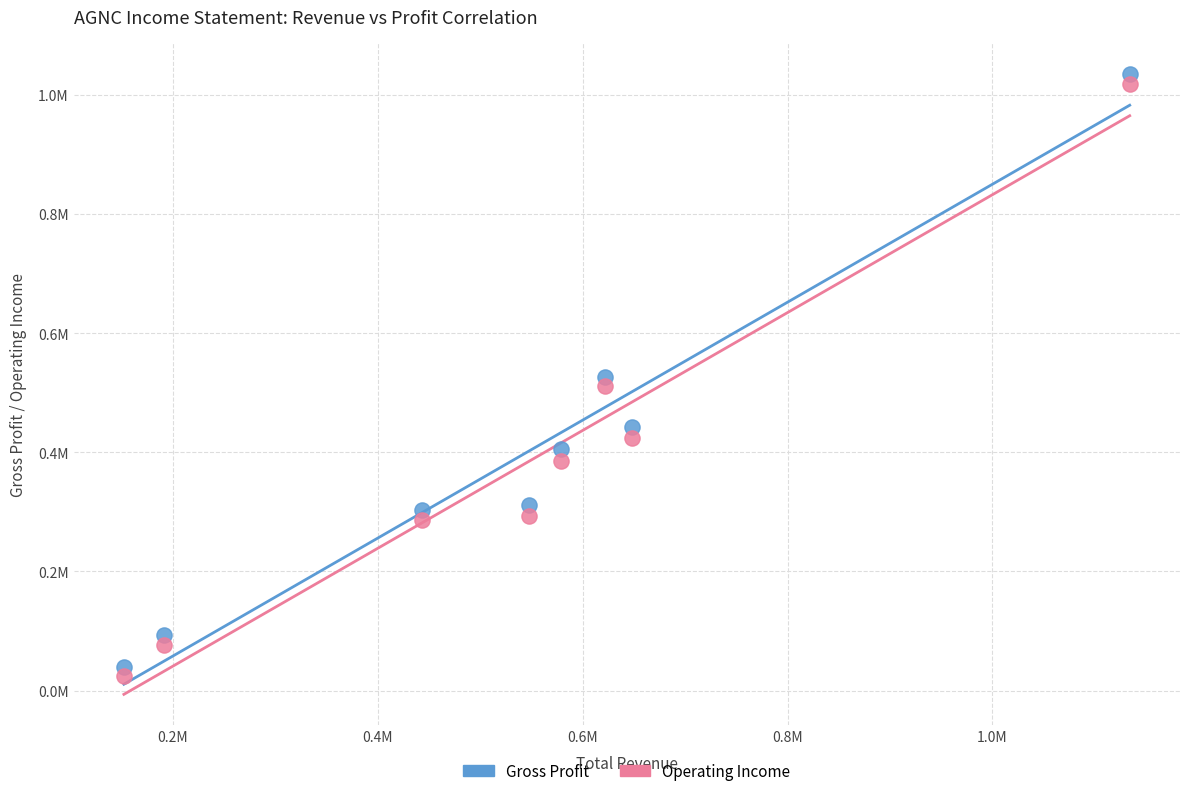

Which series has the largest Y range (max minus min)?

Gross Profit